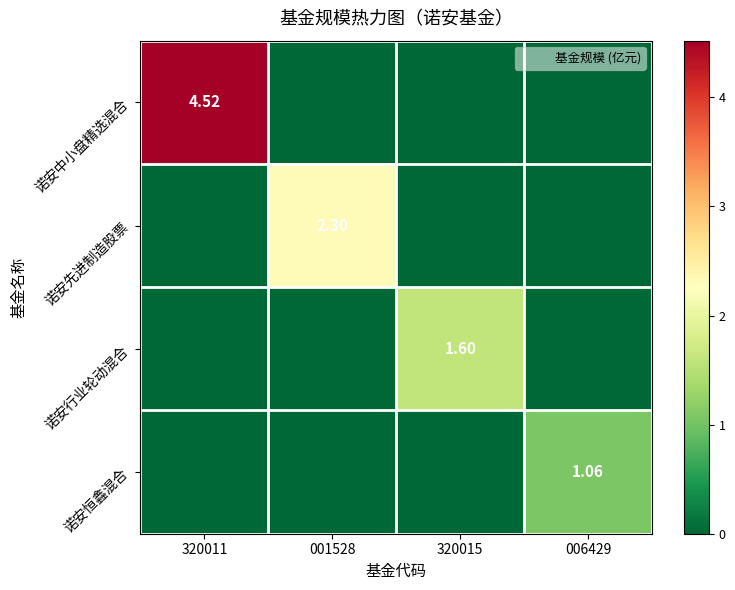

Between 320011 and 320015, which series saw the biggest shift?

诺安中小盘精选混合